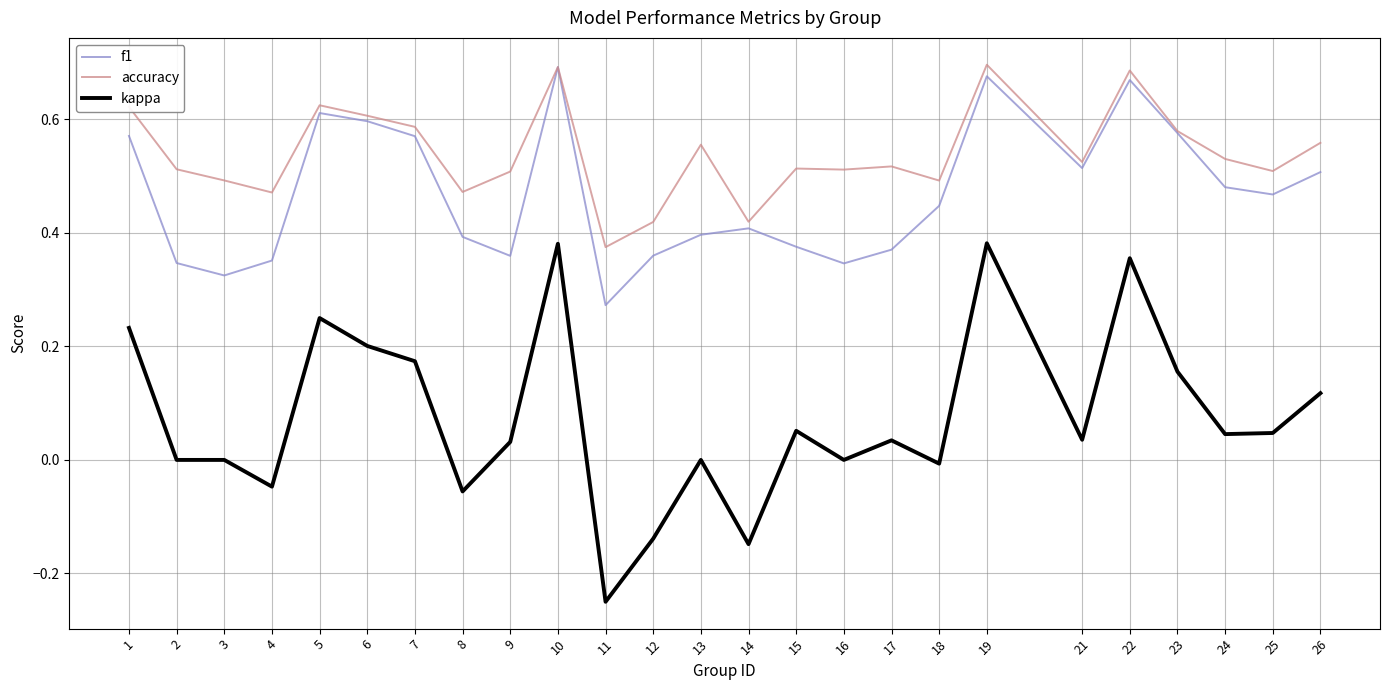

At which label does f1 reach its minimum?

11